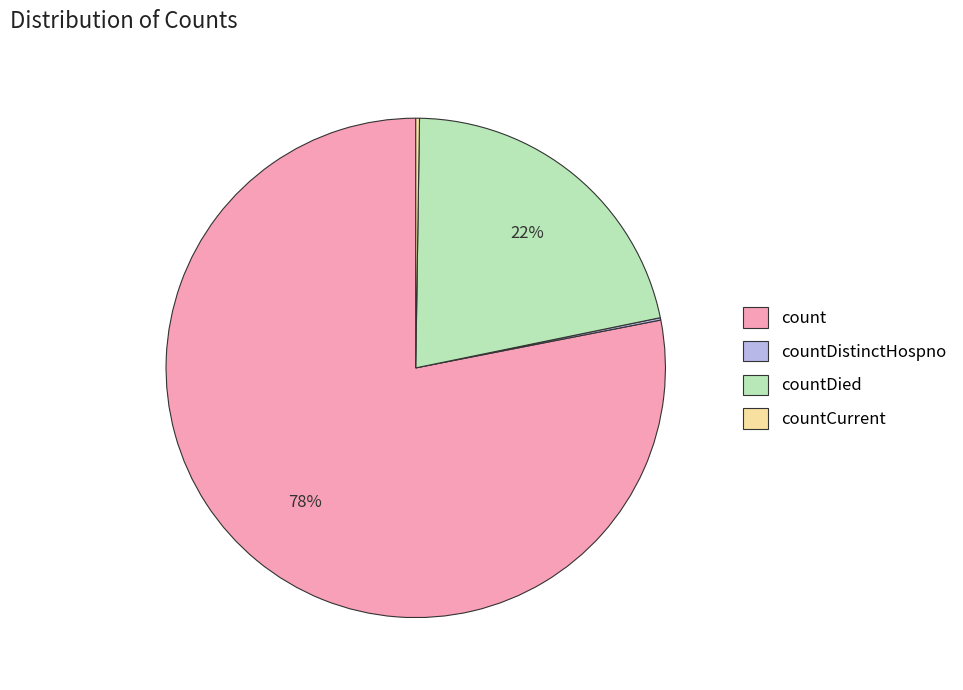

Is there a majority slice in this chart?

Yes